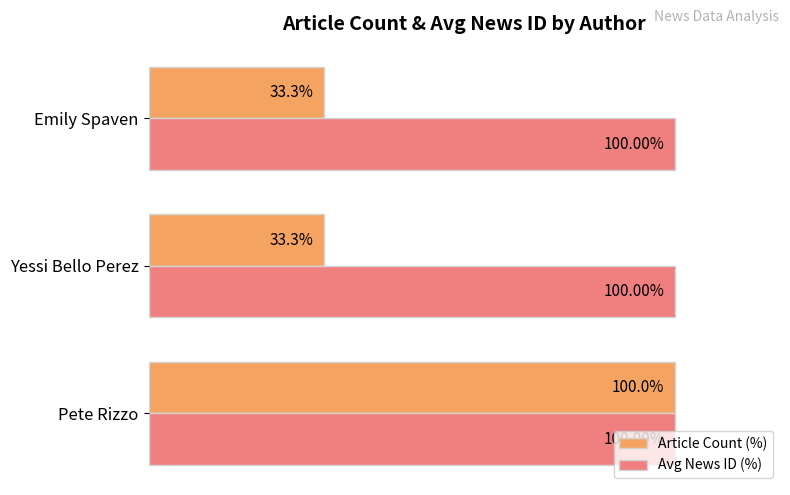

Where is Avg News ID (%) nearest to the value 99?

Emily Spaven